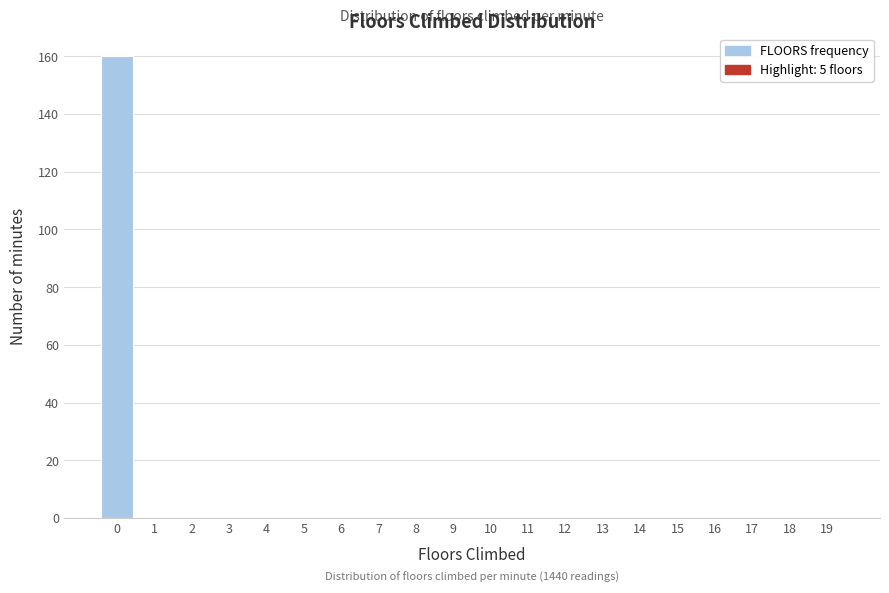

Reading left to right, list all the values displayed in this chart.

0=160	1=0	2=0	3=0	4=0	5=0	6=0	7=0	8=0	9=0	10=0	11=0	12=0	13=0	14=0	15=0	16=0	17=0	18=0	19=0